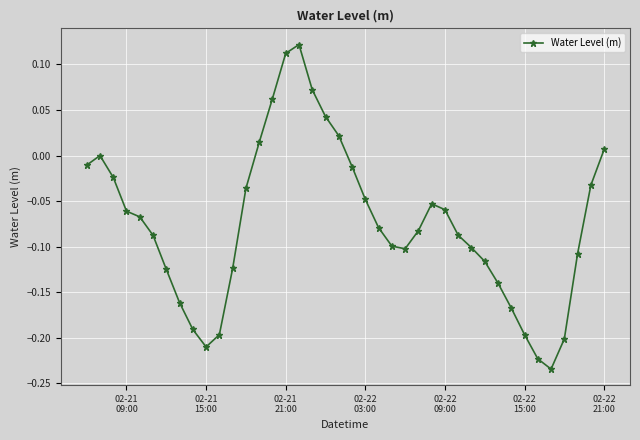

What is the difference between the second highest and second lowest values?

0.3